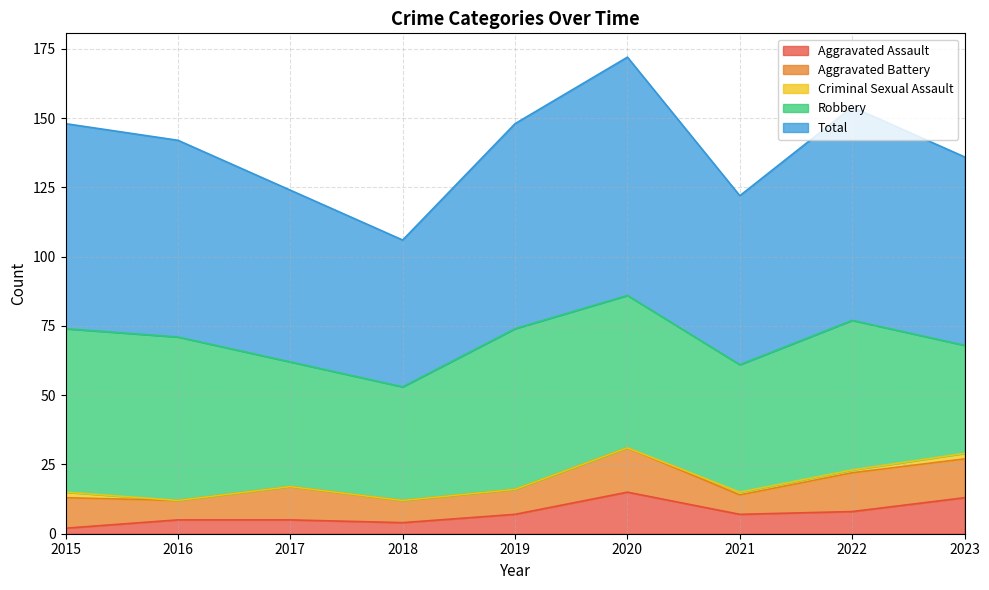

True or false: Robbery and Criminal Sexual Assault intersect in this chart.

False